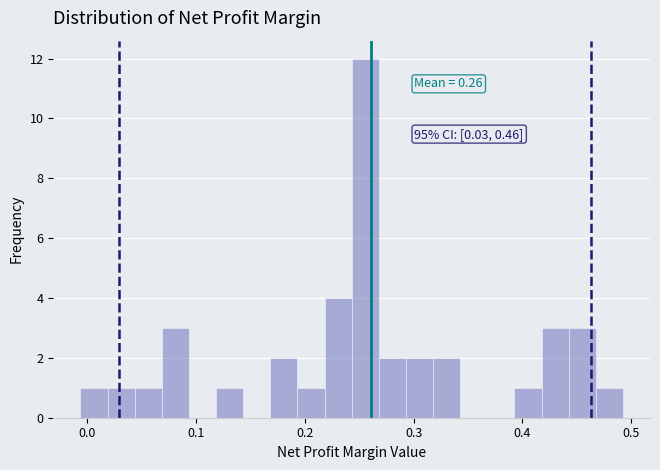

Read against the x-axis, roughly where is the centre of the tallest bar?

0.26